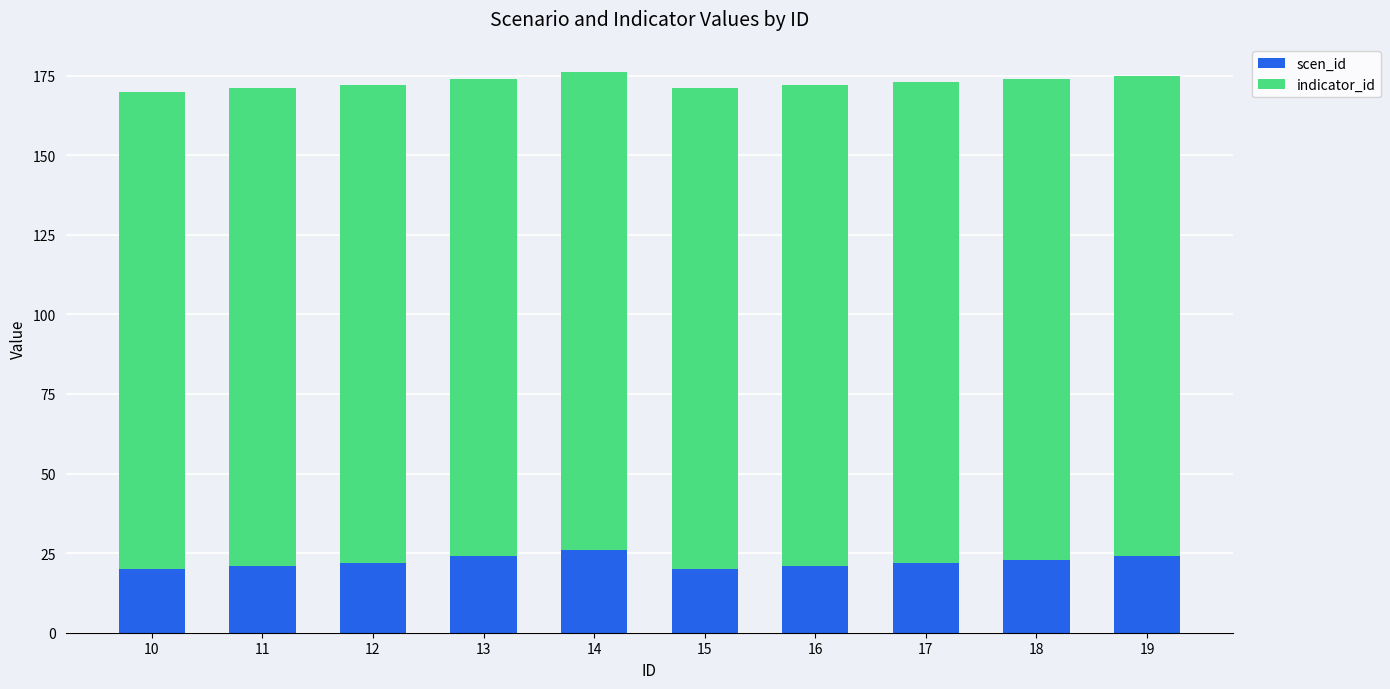

The value of scen_id at 12 is 14. True or false?

False